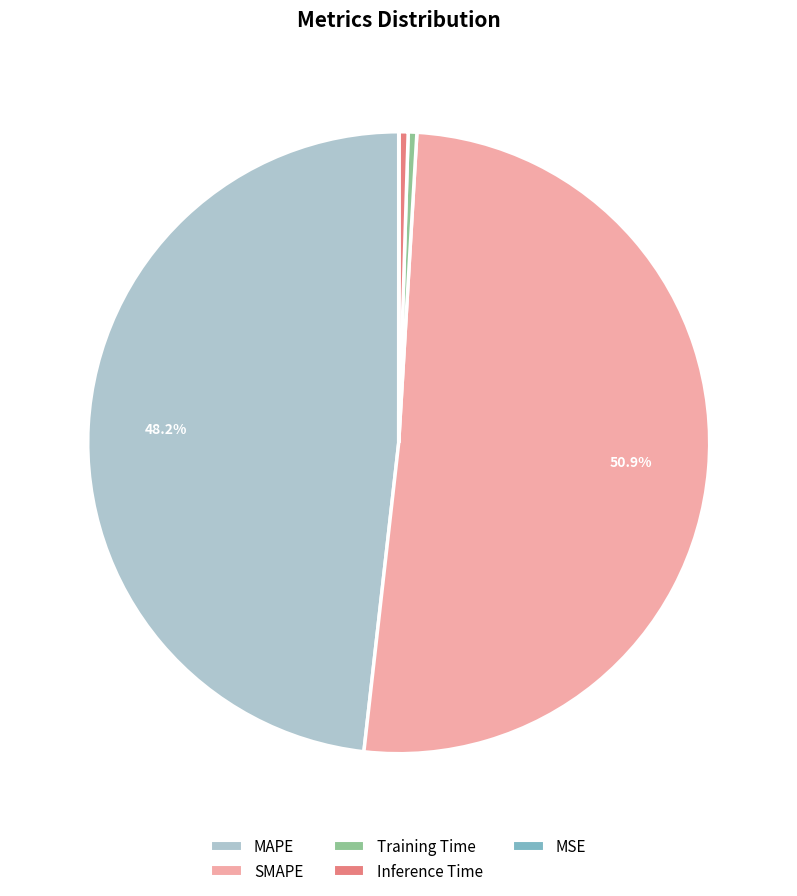

Is the sum of MAPE and Training Time greater than half?

No